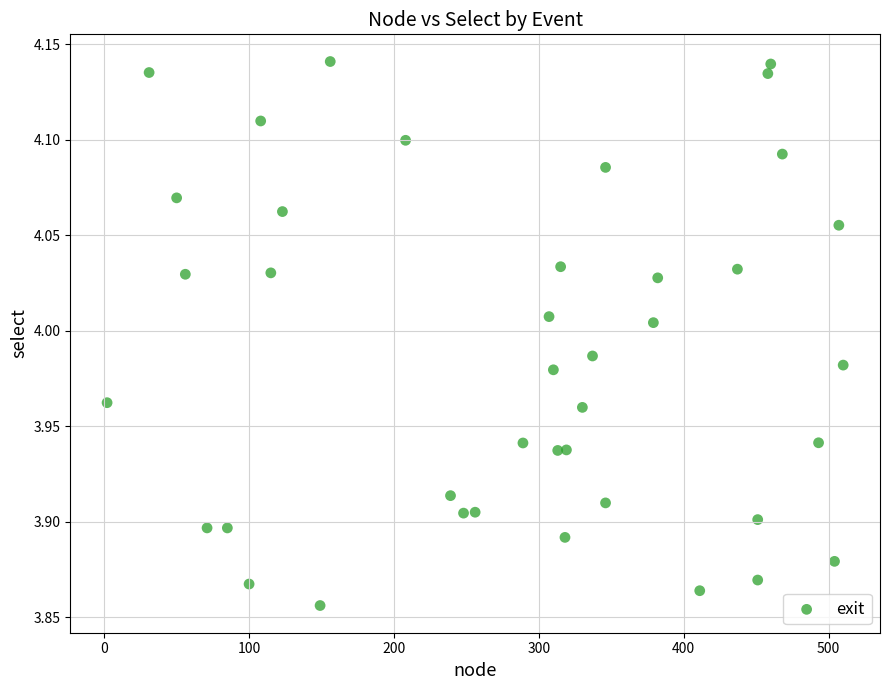

What is the range of X values (max minus min)?

508.0